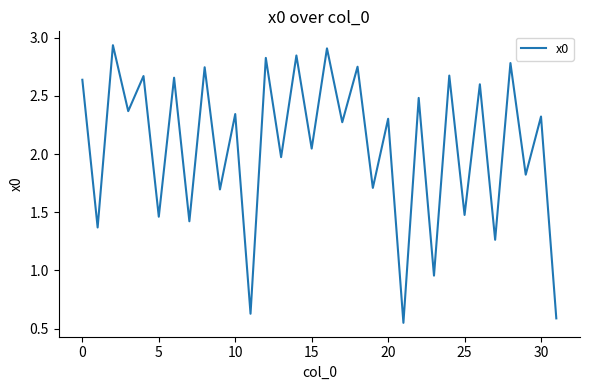

What is the average value?

2.1